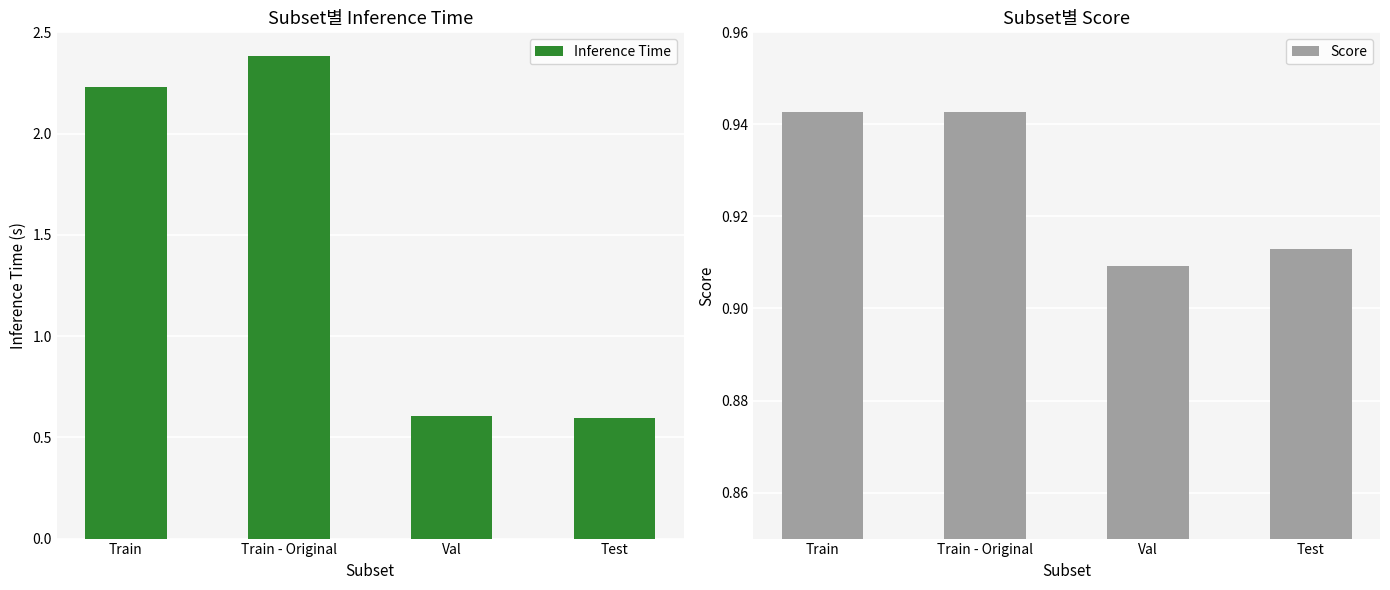

Reading left to right, extract all data points from this chart.

Inference Time: Train=2.2	Train - Original=2.4	Val=0.6	Test=0.6
Score: Train=0.9	Train - Original=0.9	Val=0.9	Test=0.9